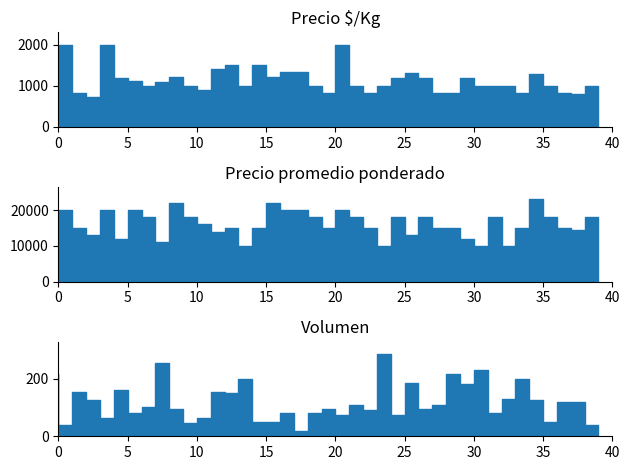

What is the lowest value of the Precio promedio ponderado series?

10000